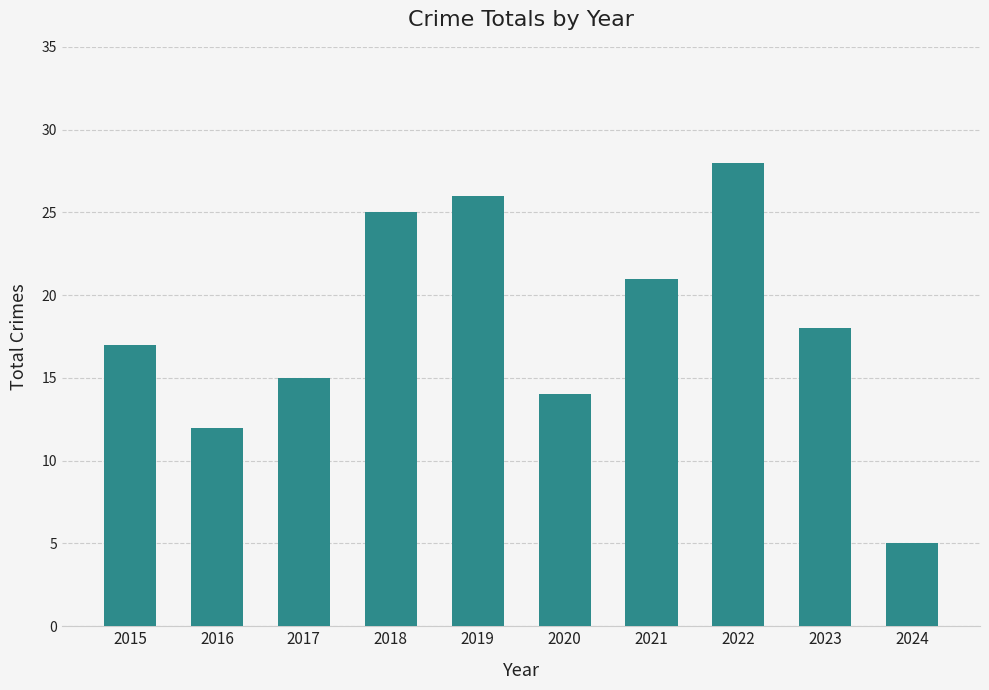

Reading left to right, what are all the values shown in this chart?

17	12	15	25	26	14	21	28	18	5